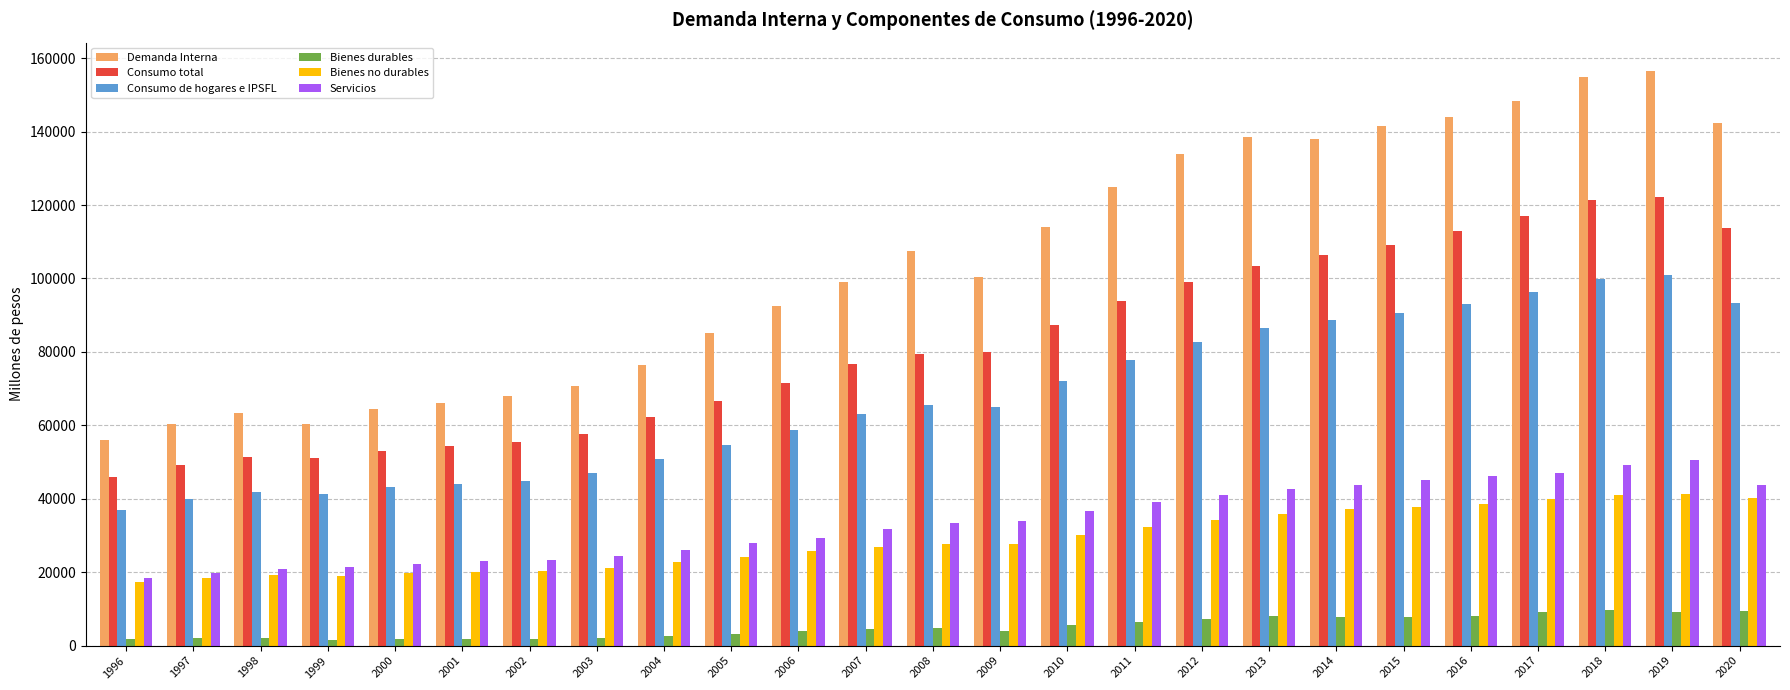

Rank the series by their maximum value, from lowest to highest.

Bienes durables, Bienes no durables, Servicios, Consumo de hogares e IPSFL, Consumo total, Demanda Interna